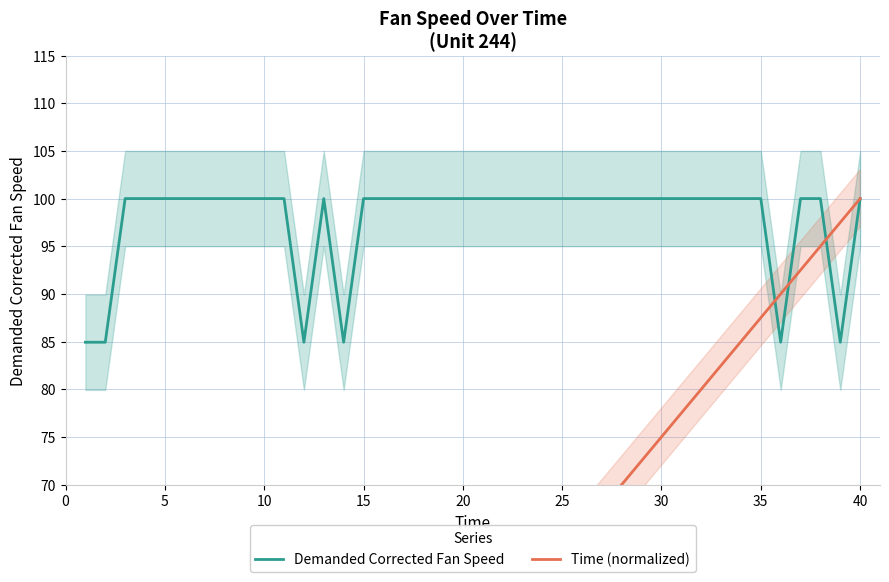

At how many categories does at least one series exceed 72?

40